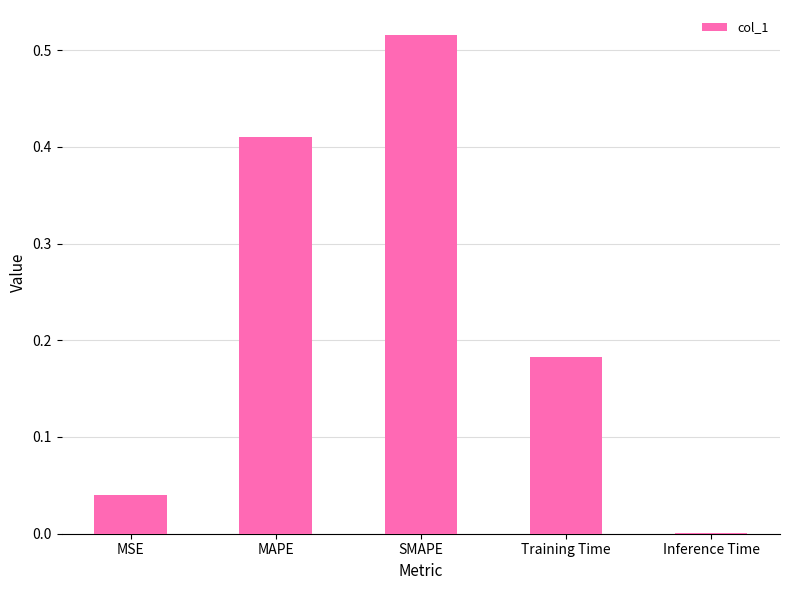

Between Training Time and Inference Time, which is larger?

Training Time